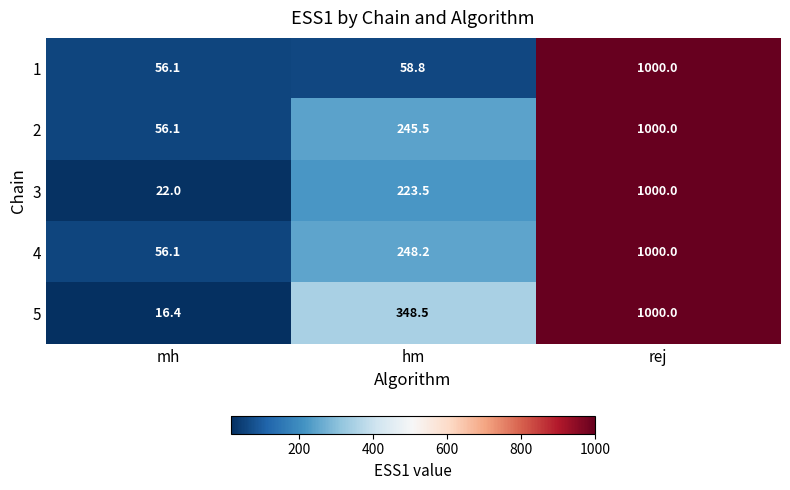

What is the greatest value displayed?

1000.0